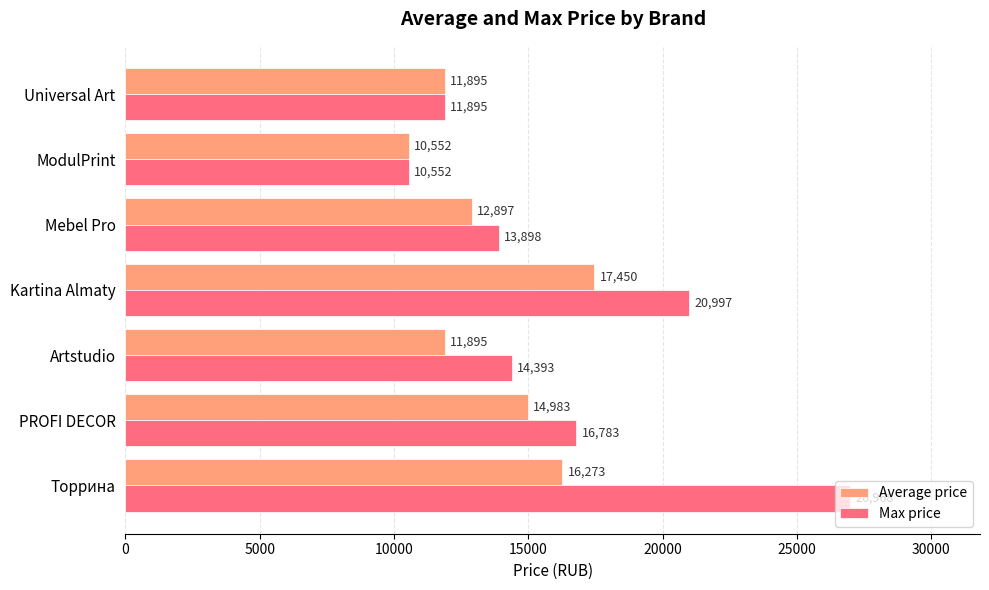

What is the average value of the Average price series?

13706